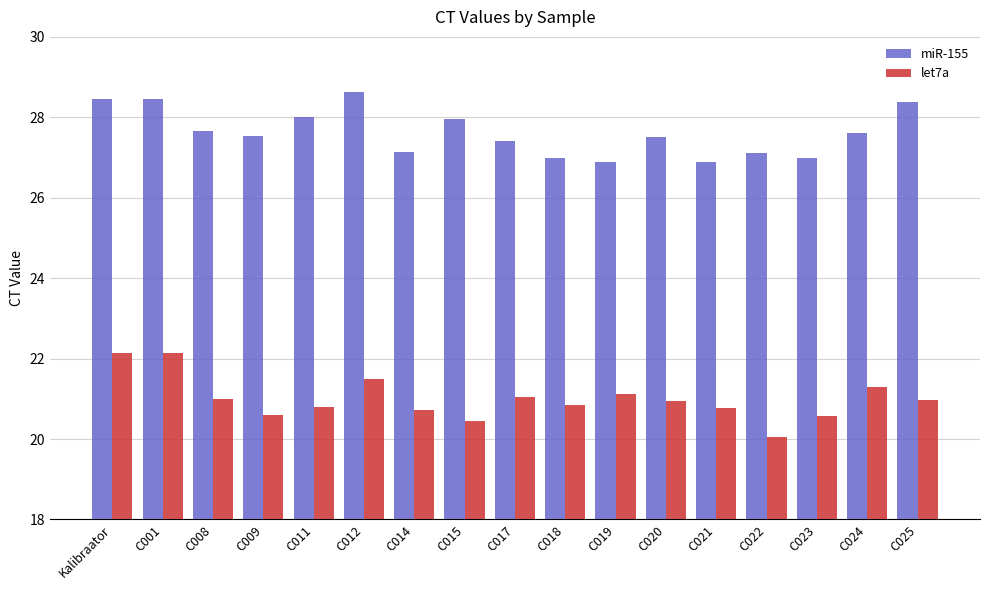

What is the spread (max minus min) of values at C025?

7.4